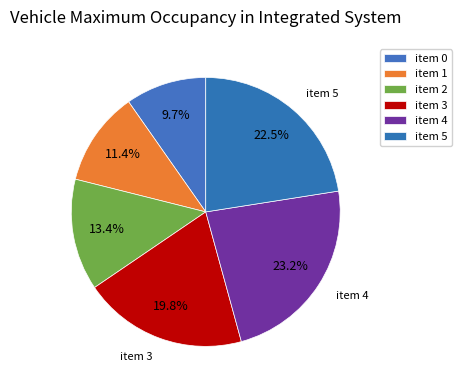

Count the number of slices in the pie.

6